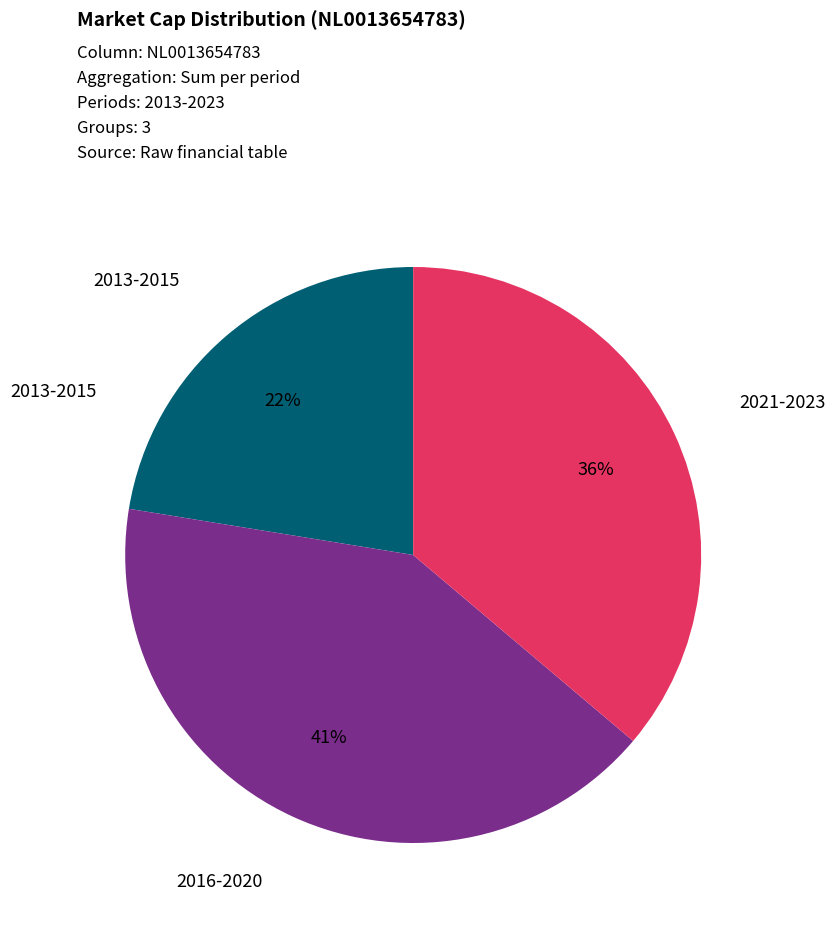

To the nearest percent, what is the average slice percentage?

33%